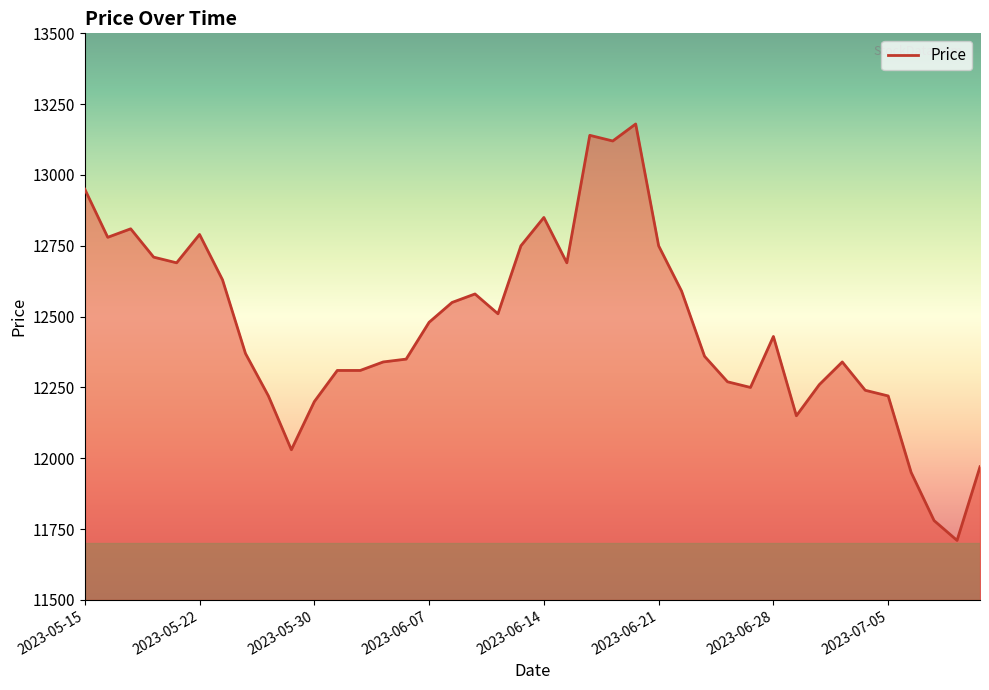

What is the greatest value displayed?

13180